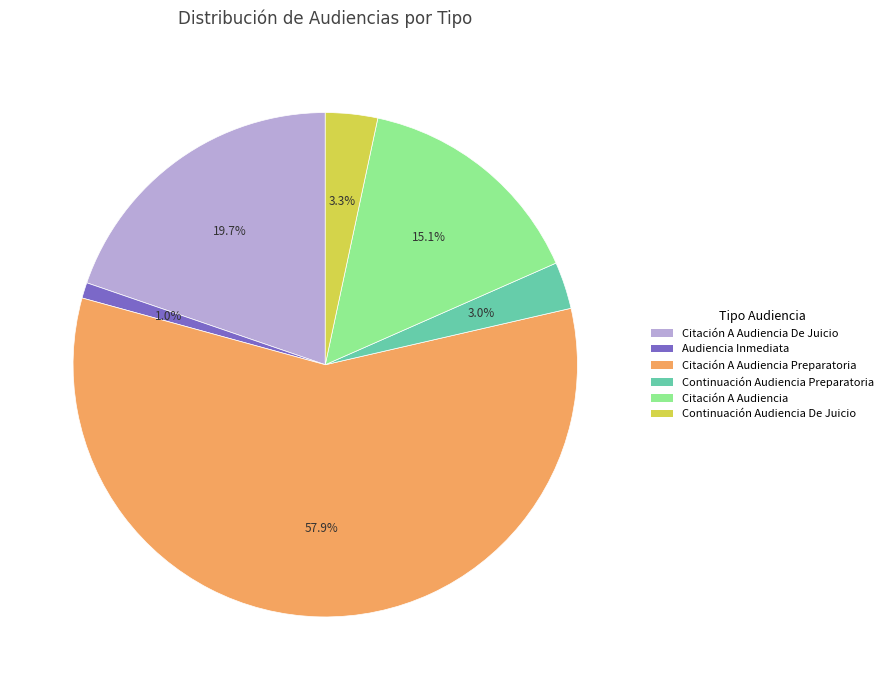

What is the smallest slice in the pie chart?

Audiencia Inmediata